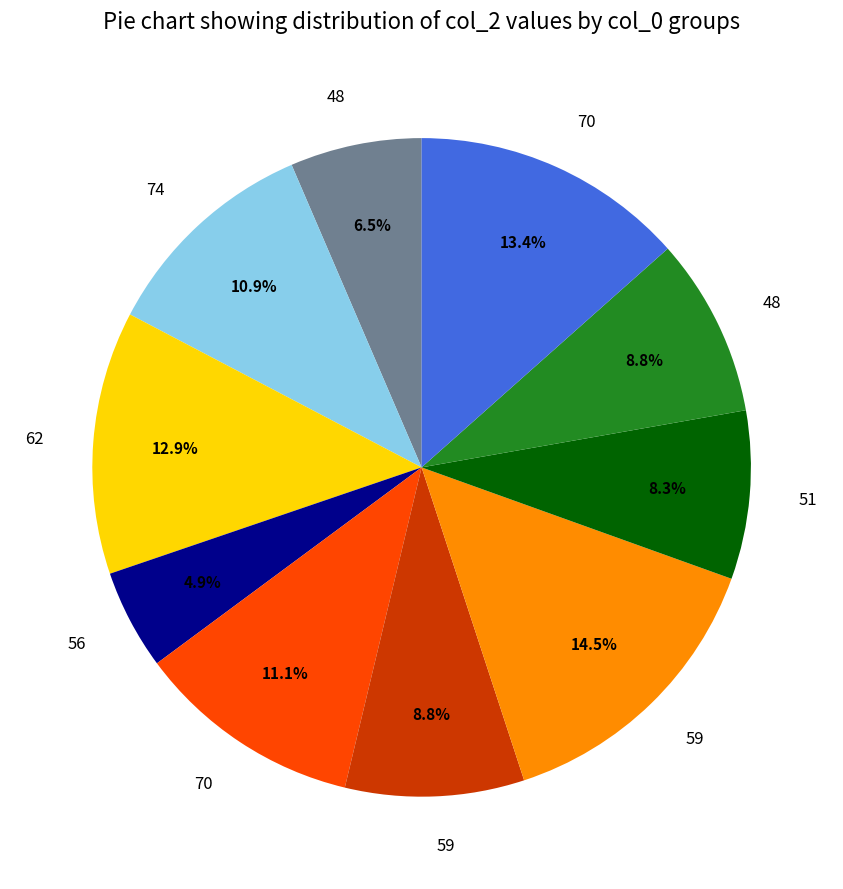

To the nearest percent, what is the difference between the largest and smallest slice percentages?

10%